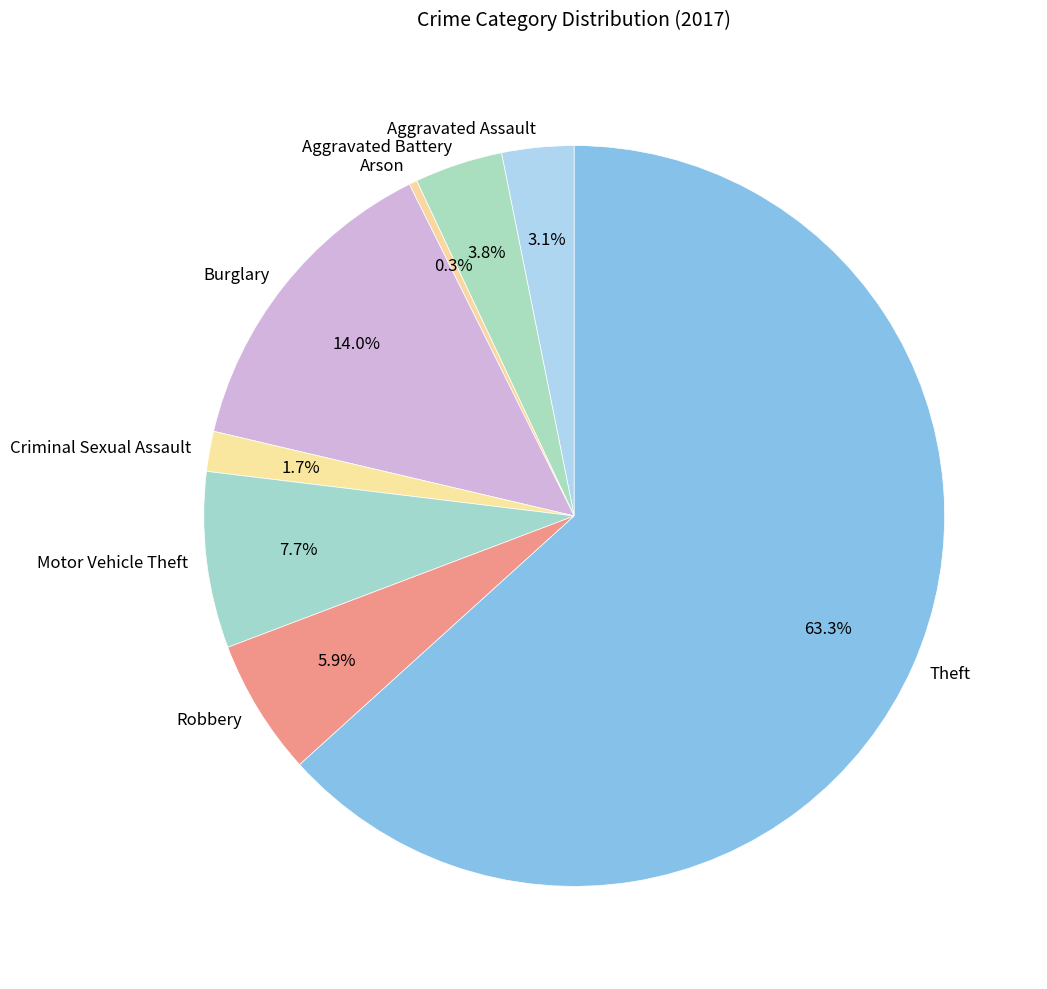

Rank the categories by value from highest to lowest.

Theft, Burglary, Motor Vehicle Theft, Robbery, Aggravated Battery, Aggravated Assault, Criminal Sexual Assault, Arson